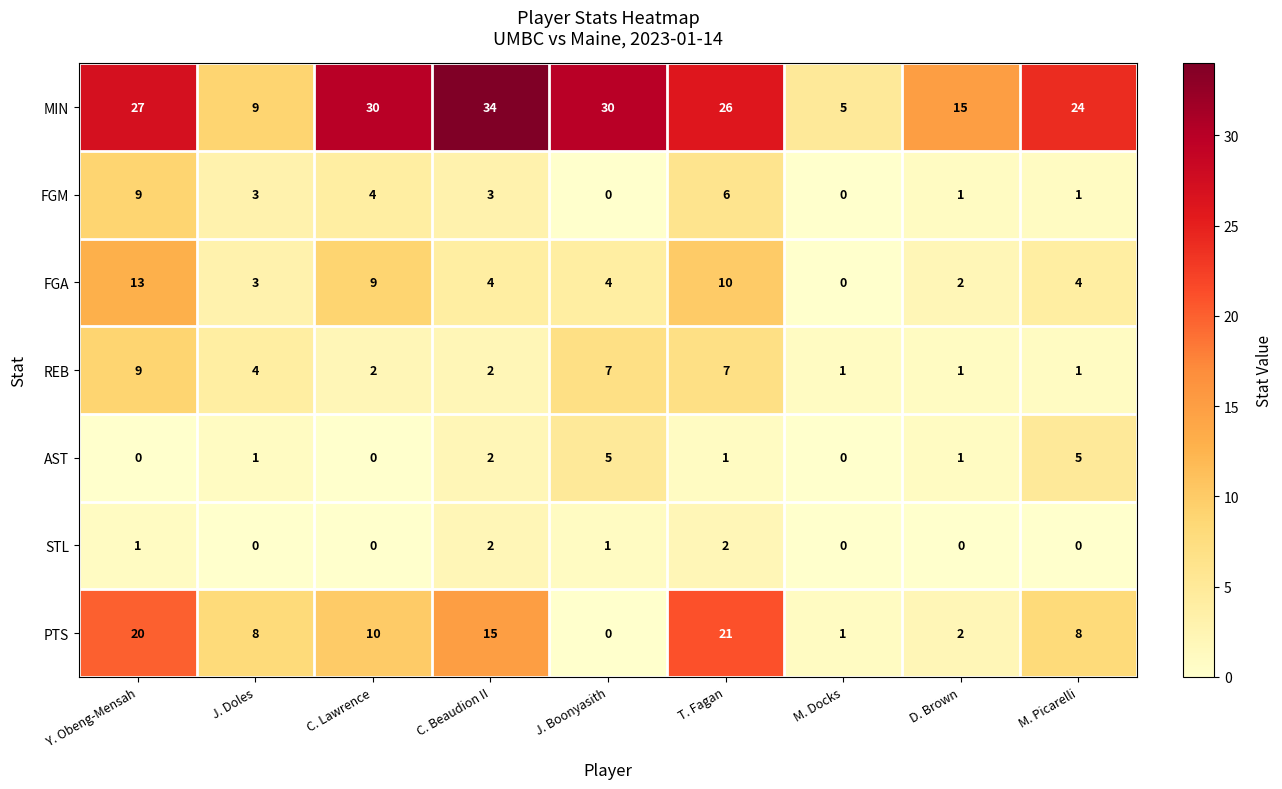

How many series are shown in this chart?

7